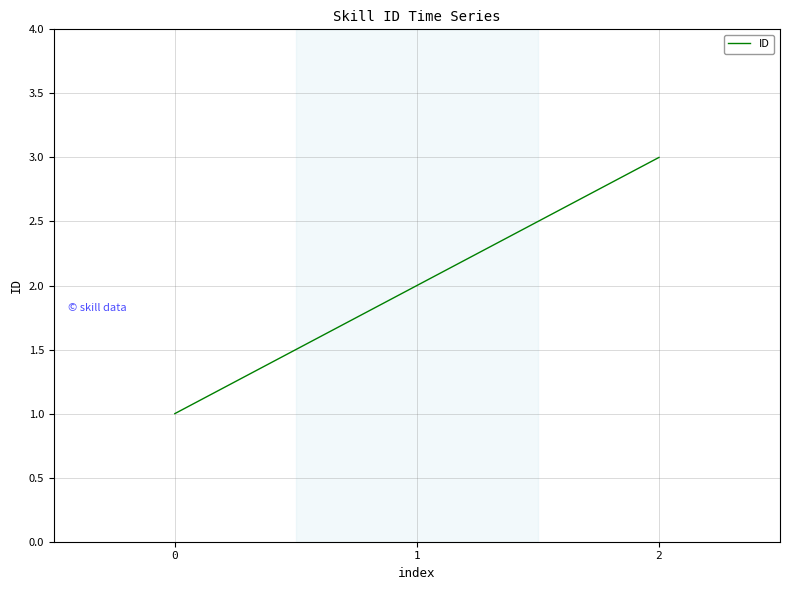

What is the change in value from 0 to 2?

+2